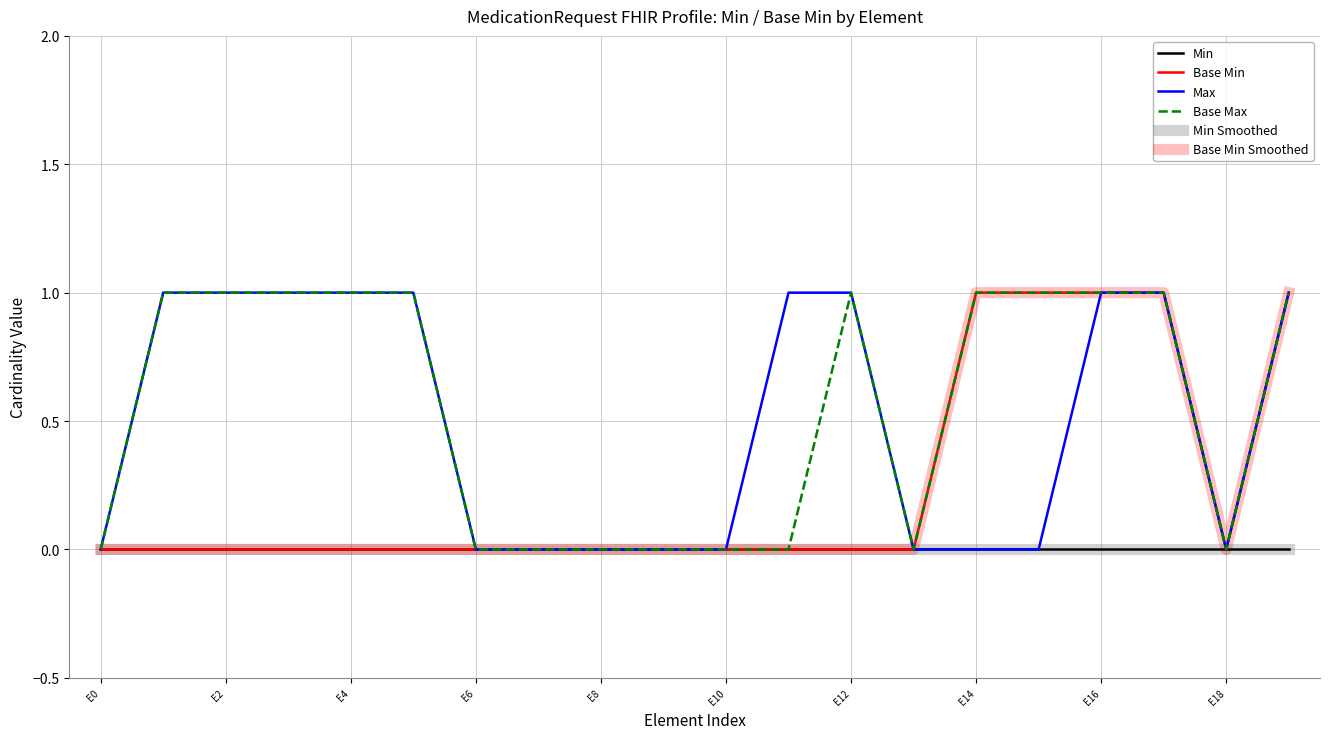

Is this an area chart (filled region under the line)?

No